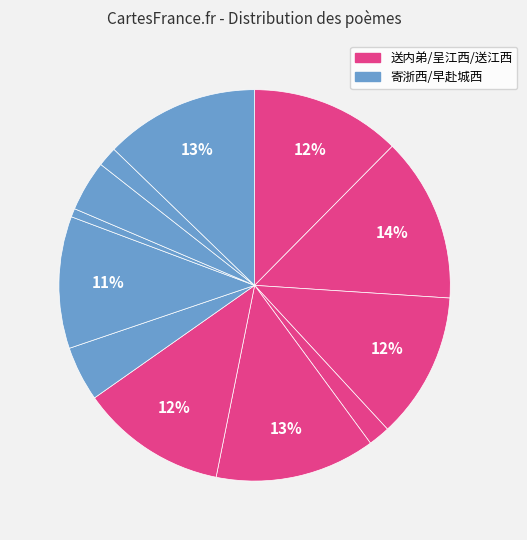

Does any single category account for the majority?

No